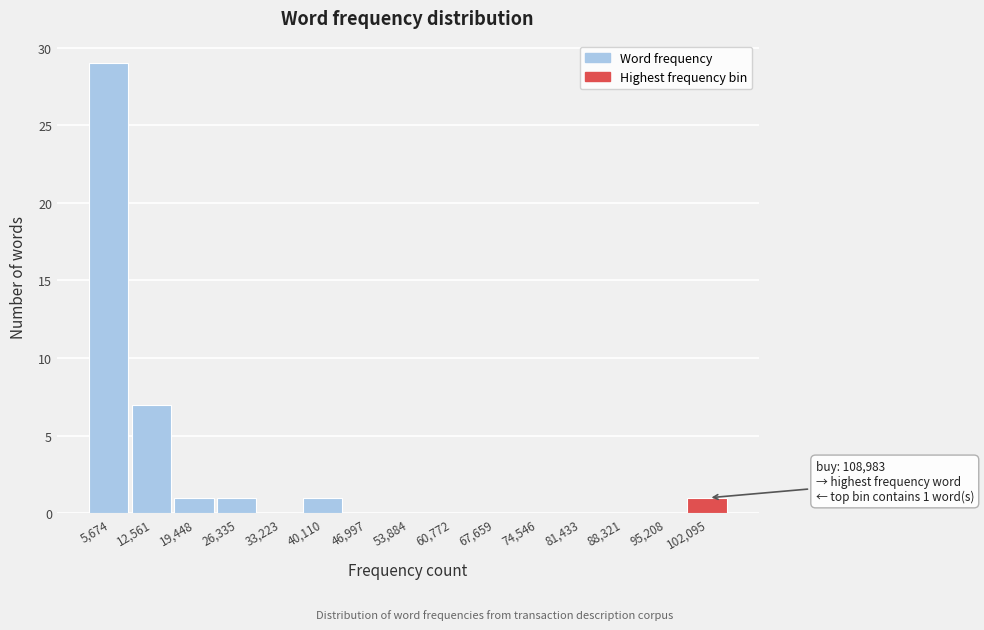

Reading left to right, list all the values displayed in this chart.

5,674=29	12,561=7	19,448=1	26,335=1	33,223=0	40,110=1	46,997=0	53,884=0	60,772=0	67,659=0	74,546=0	81,433=0	88,321=0	95,208=0	102,095=1